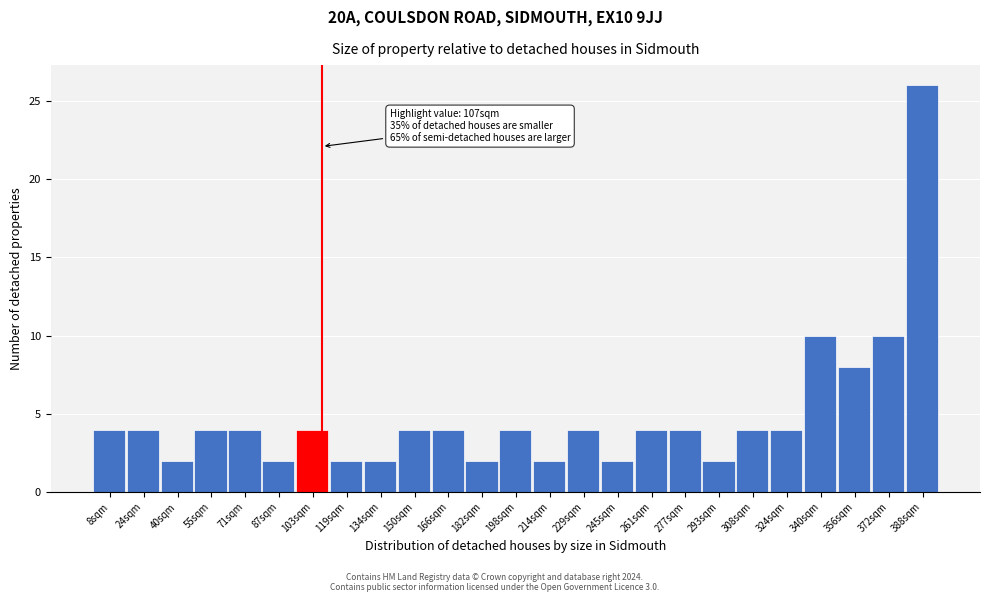

Over which range of the x-axis is the bar tallest?

380 to 396